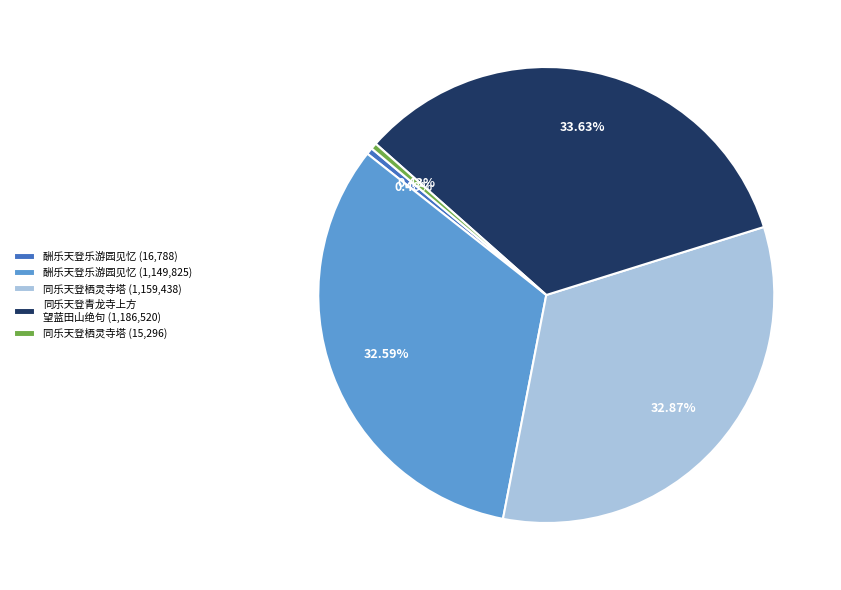

Approximately how many times larger is the value at 同乐天登青龙寺上方 望蓝田山绝句 (1,186,520) compared to 酬乐天登乐游园见忆 (1,149,825)?

1.0